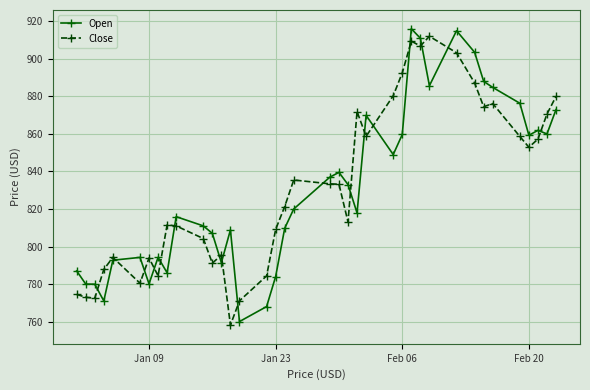

What is the minimum value for Open?

760.0